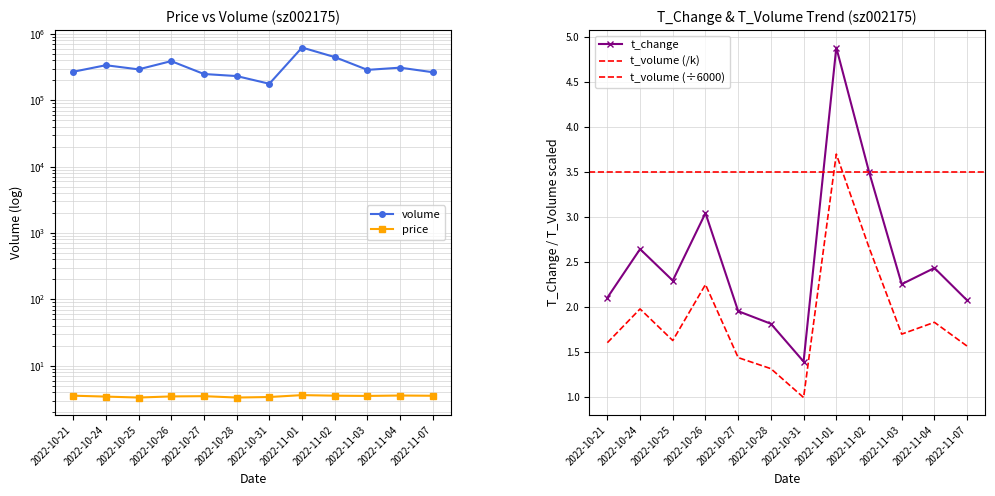

What is the sum of the price values at 2022-10-28 and 2022-11-01?

7.0